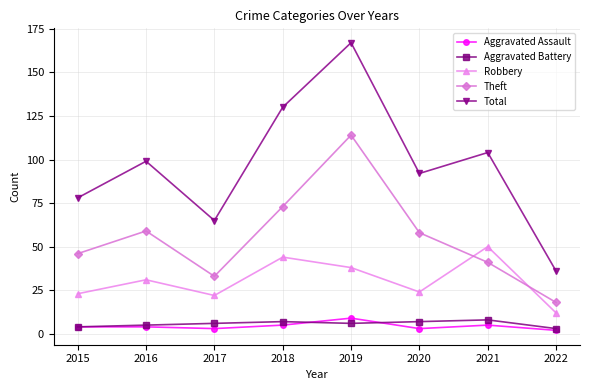

Reading left to right, extract all data points from this chart.

Aggravated Assault: 4	4	3	5	9	3	5	2
Aggravated Battery: 4	5	6	7	6	7	8	3
Robbery: 23	31	22	44	38	24	50	12
Theft: 46	59	33	73	114	58	41	18
Total: 78	99	65	130	167	92	104	36